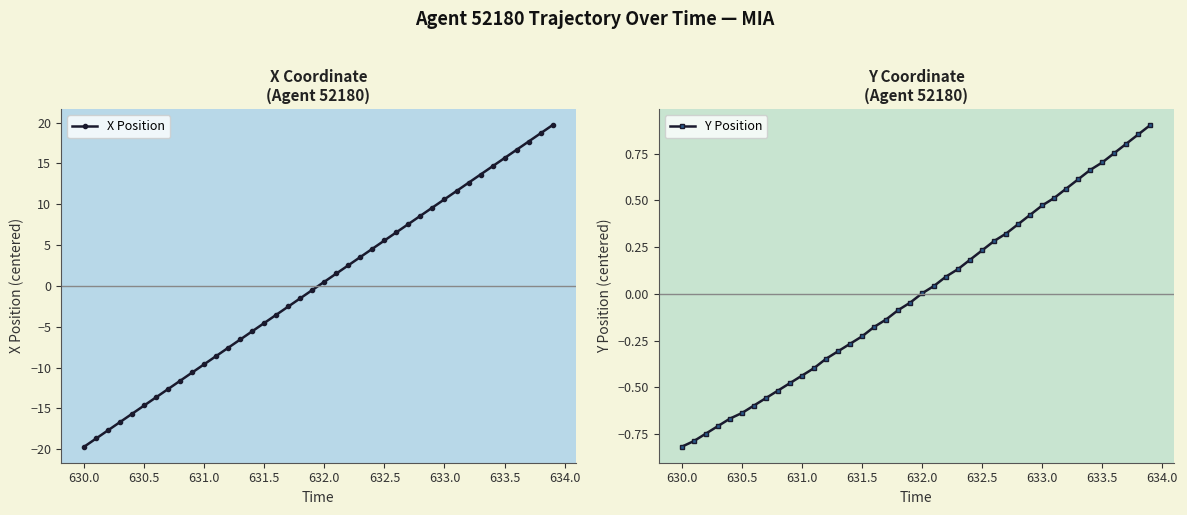

Where does the X Position series first go above 0?

632.0